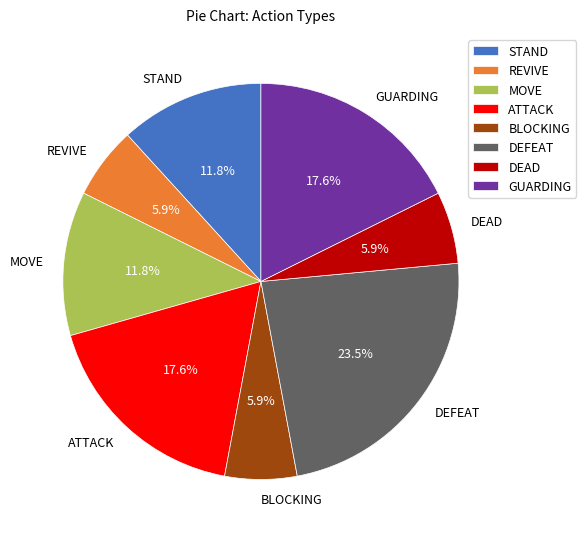

Which category has the biggest portion of the pie?

DEFEAT